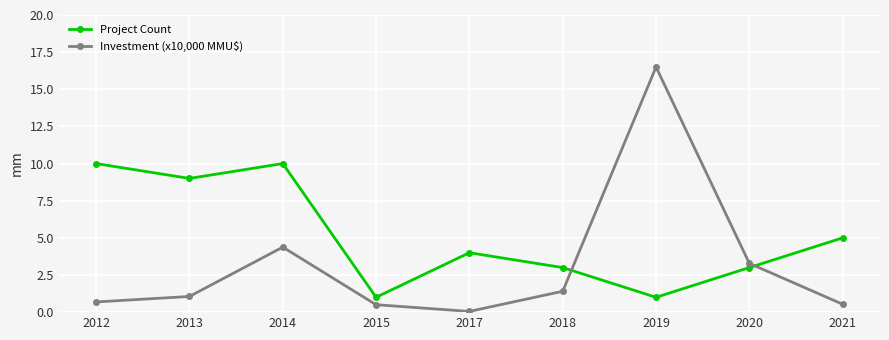

Where do Investment (x10,000 MMU$) and Project Count first cross each other?

2018 and 2019